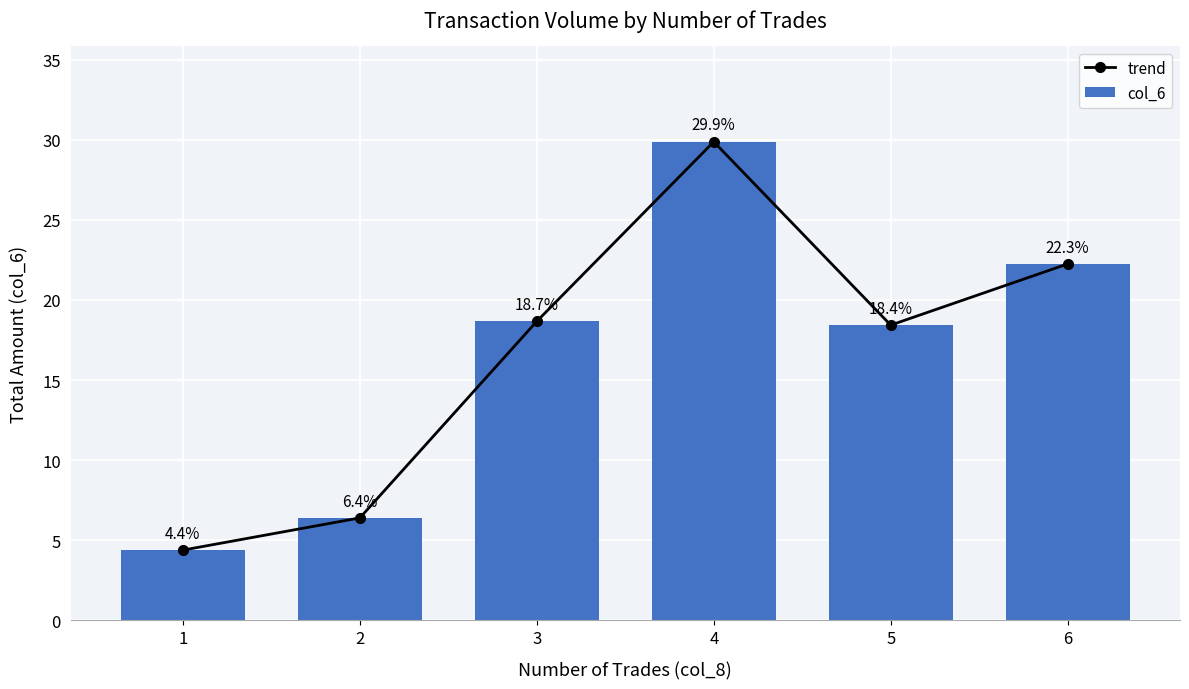

Where does the trend series first go above 18?

3